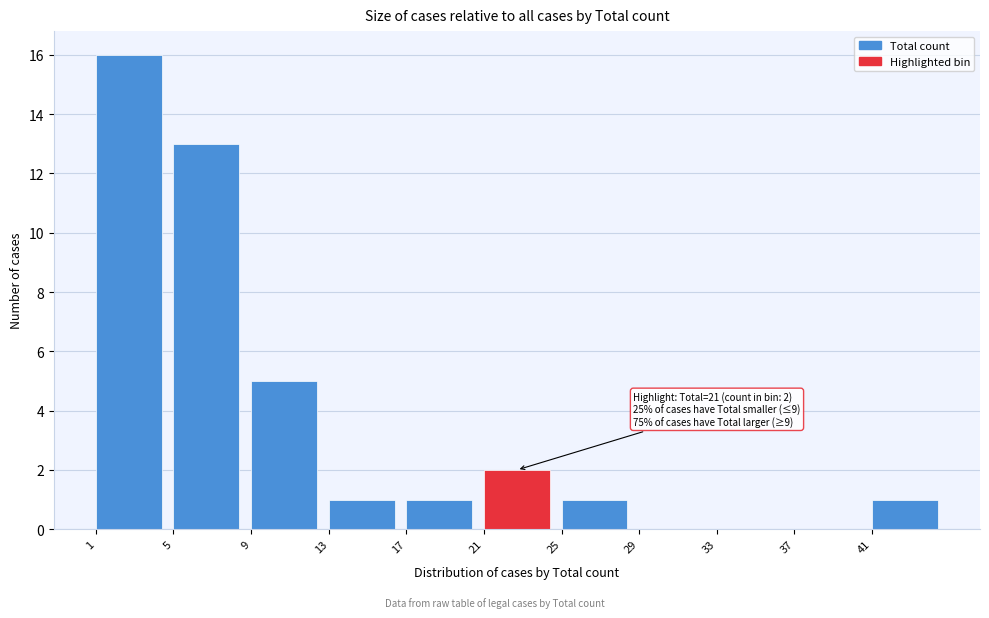

Which range on the x-axis has the tallest bar?

1 to 5